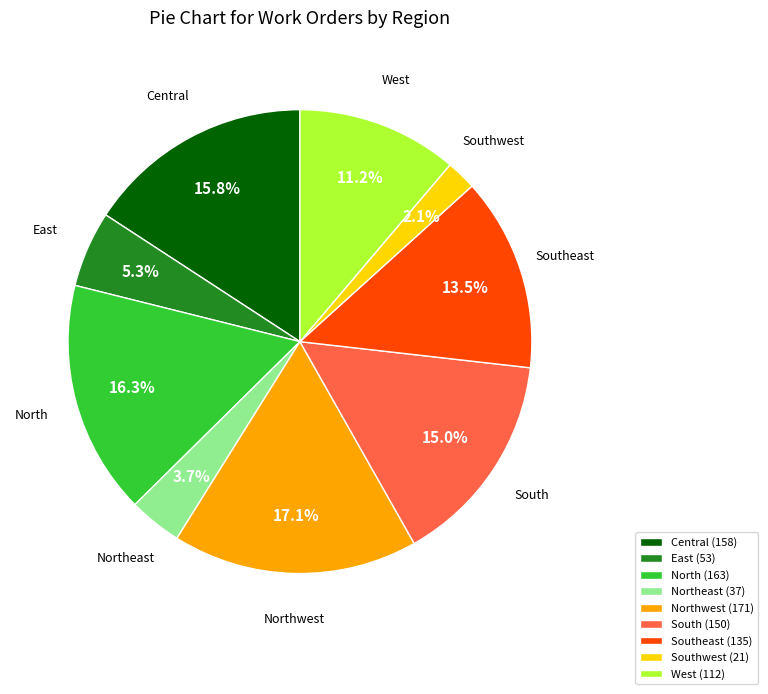

Which has a higher value, West (112) or Southeast (135)?

Southeast (135)